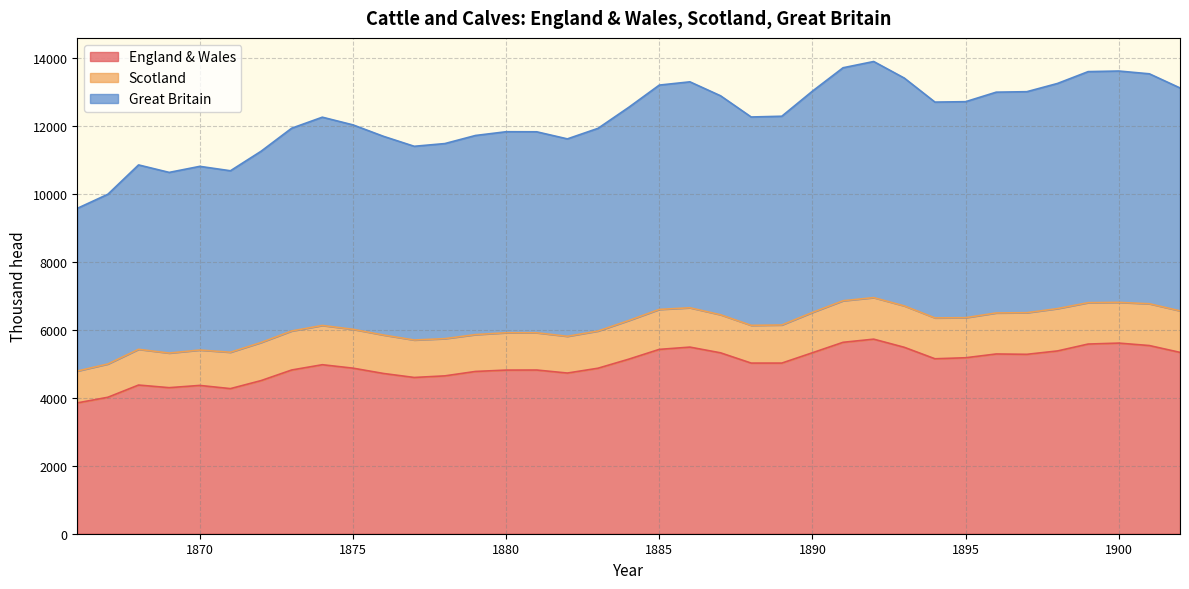

How many lines are shown in the chart?

3